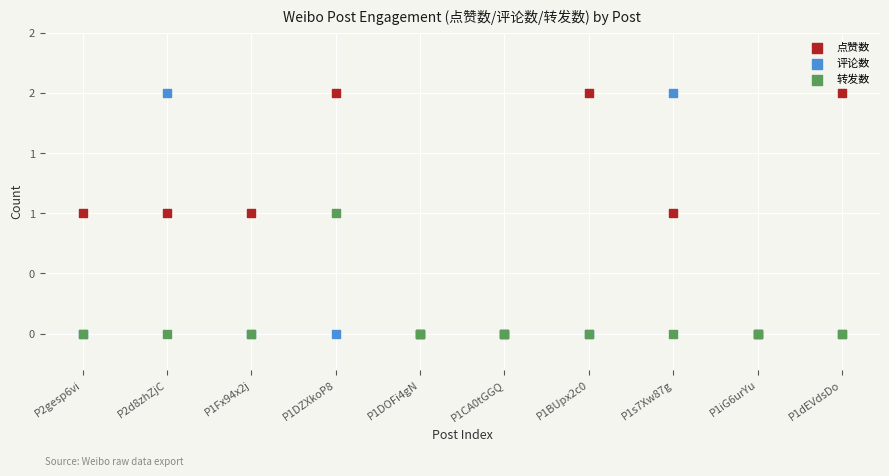

What are all the series names shown in the legend?

点赞数, 评论数, 转发数